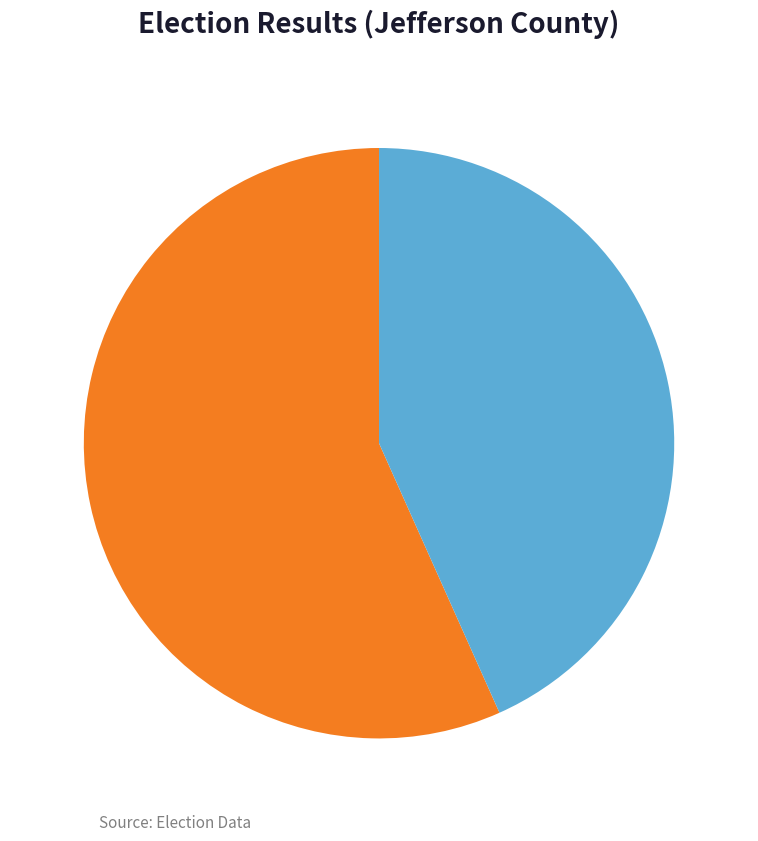

To the nearest percent, what is the combined percentage of cavanaught and caseyl?

100%